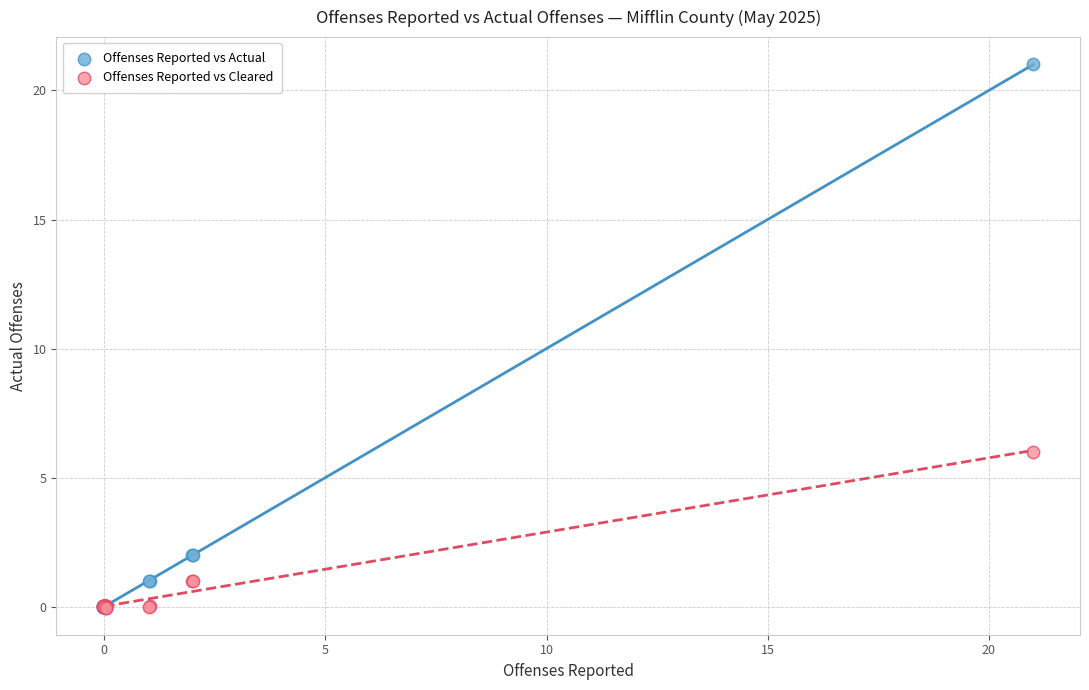

Across all series, what Y value is closest to 10?

6.0